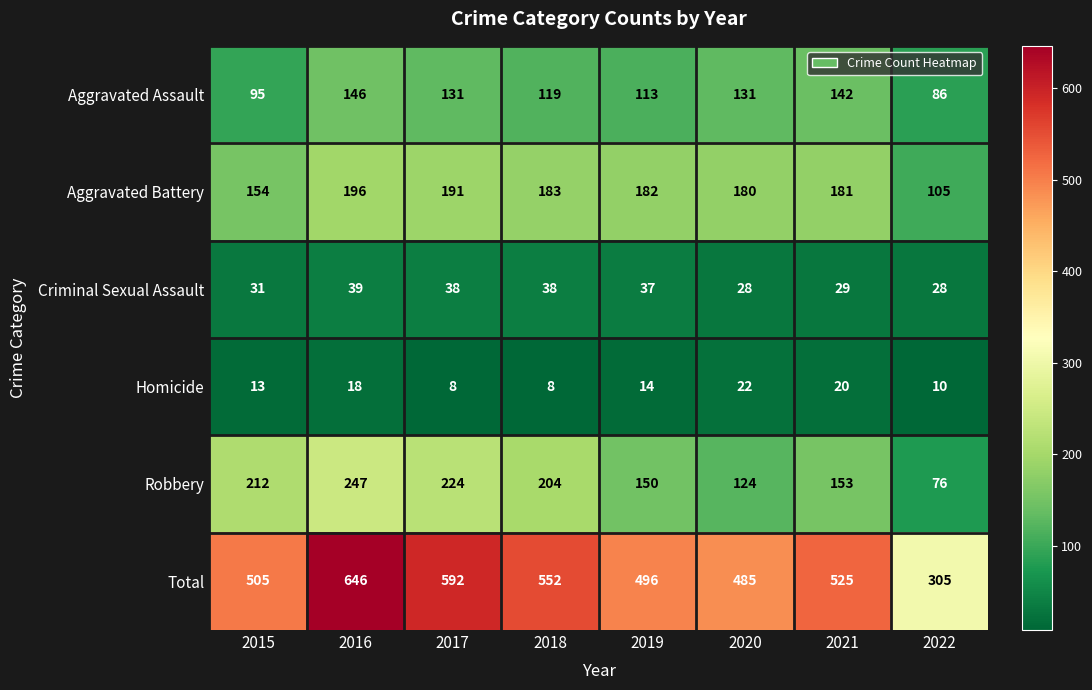

How many data points does each series have?

8